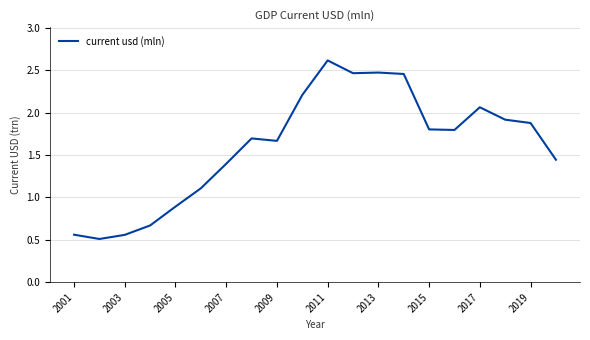

What is the value of the 10th point from the left?

2208838.1